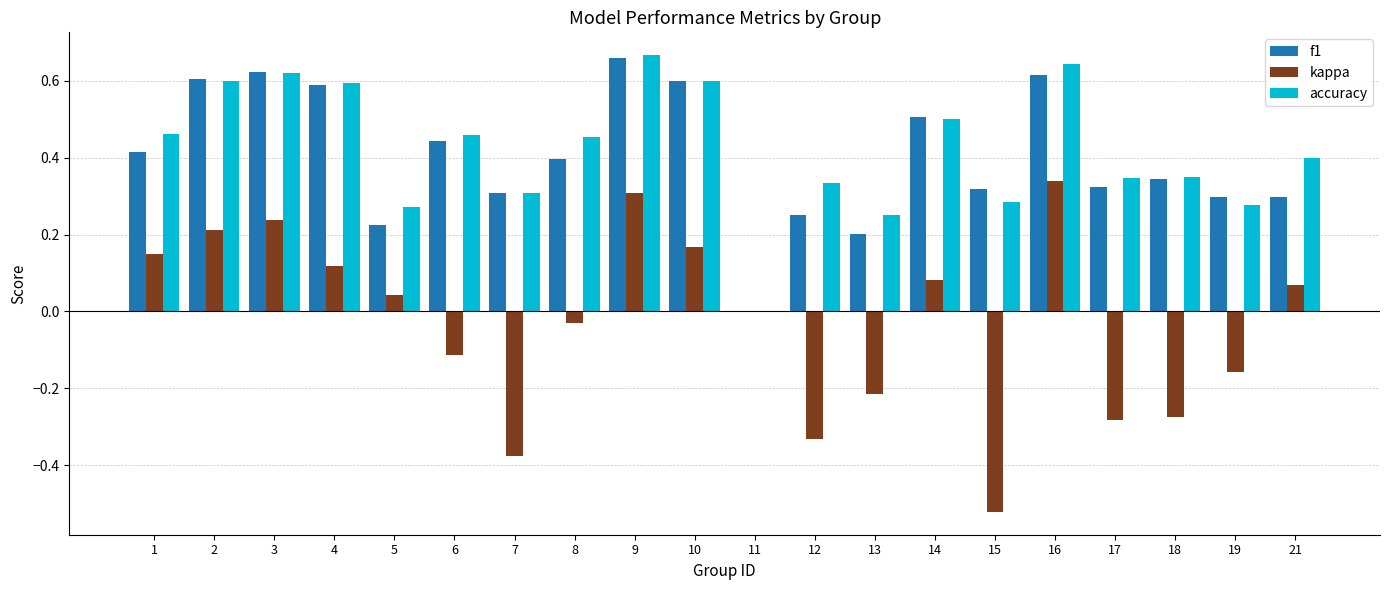

Where is accuracy nearest to the value 0?

11